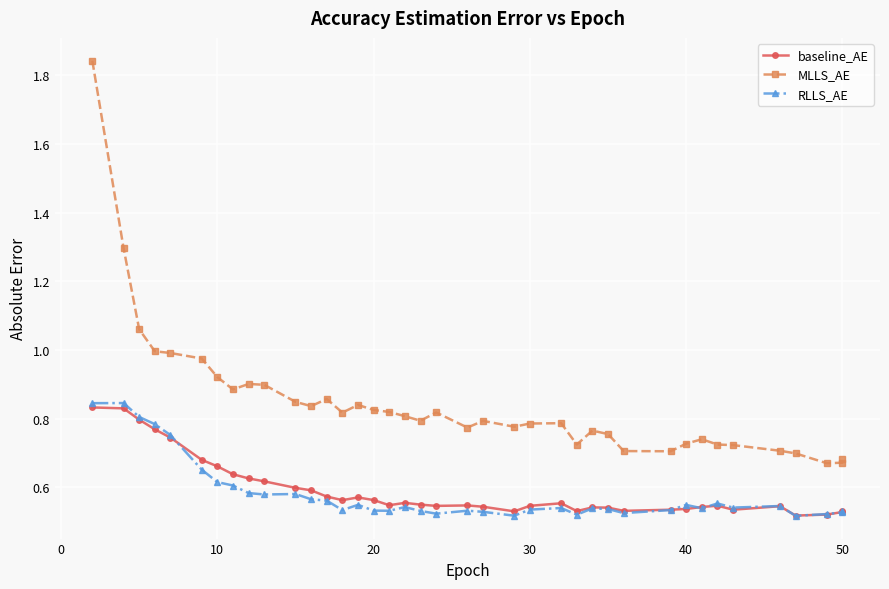

What is the smallest value displayed?

0.5